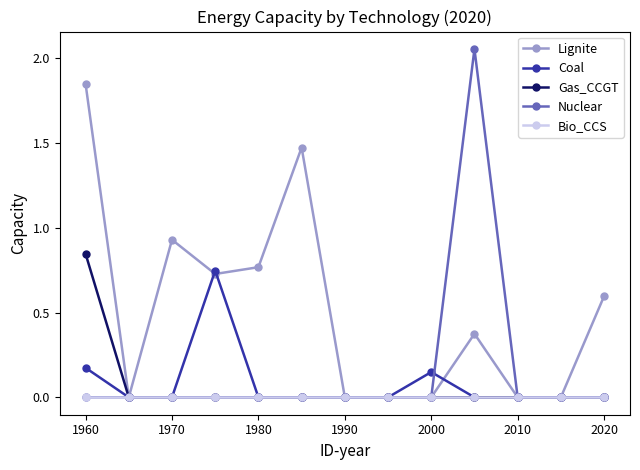

List the series in order of their peak value, lowest first.

Bio_CCS, Coal, Gas_CCGT, Lignite, Nuclear